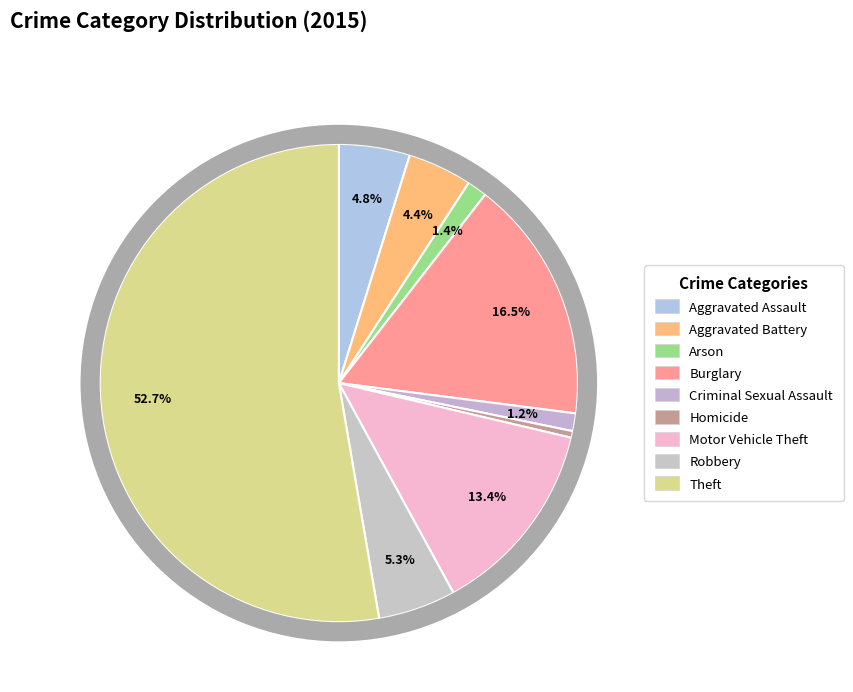

How many segments does this pie chart have?

9